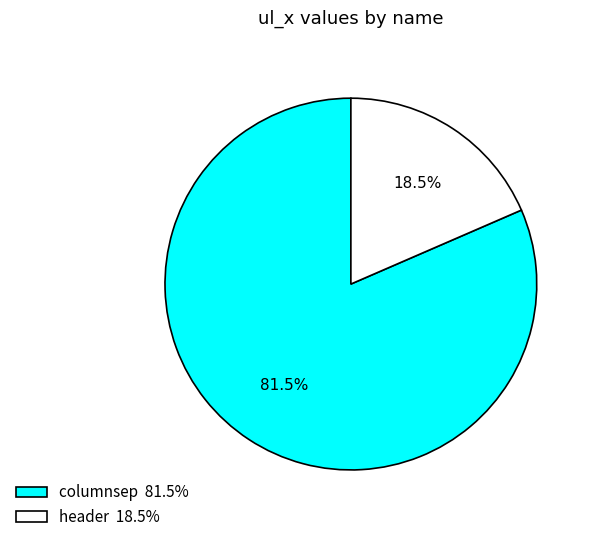

To the nearest percent, what is the combined percentage of columnsep and header?

100%